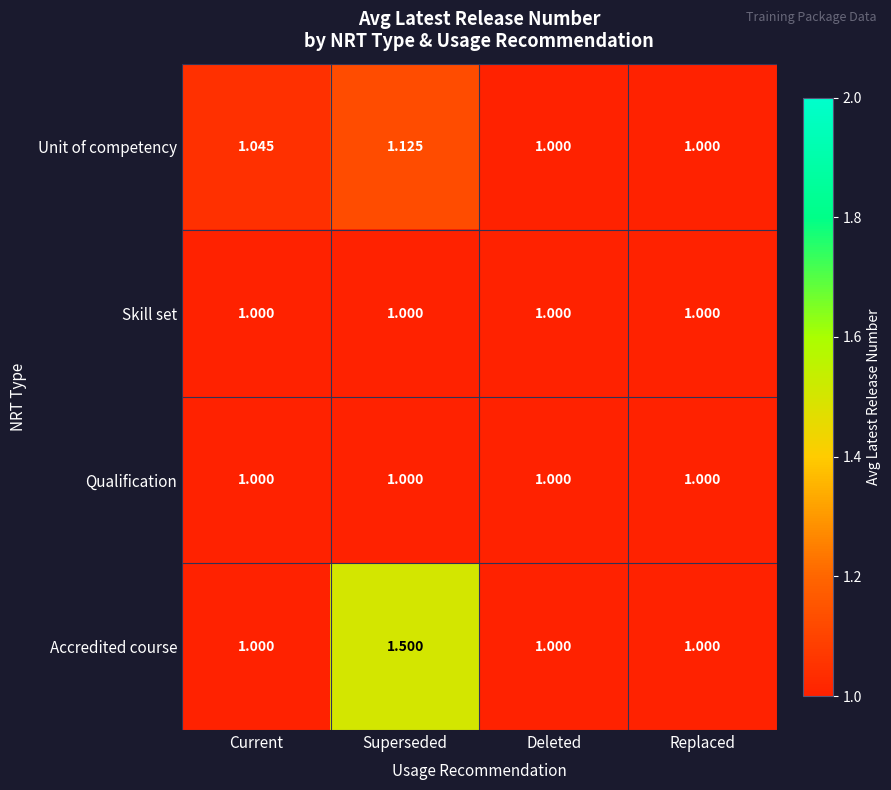

At which category does the chart reach its peak across all series?

Superseded